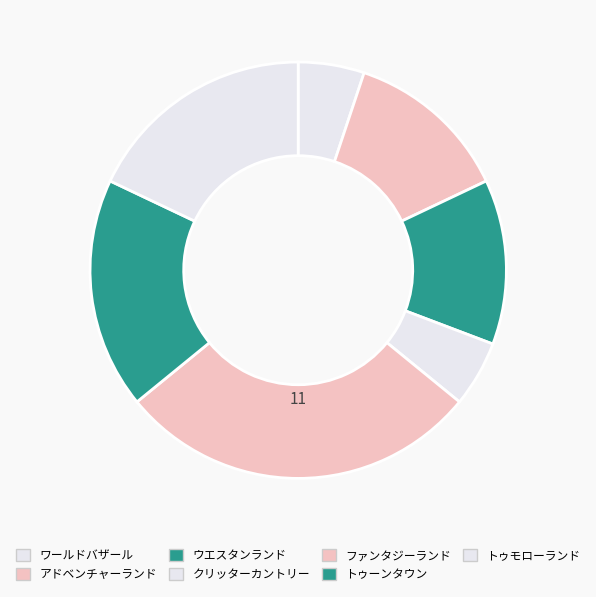

How many slices are in this pie chart?

7